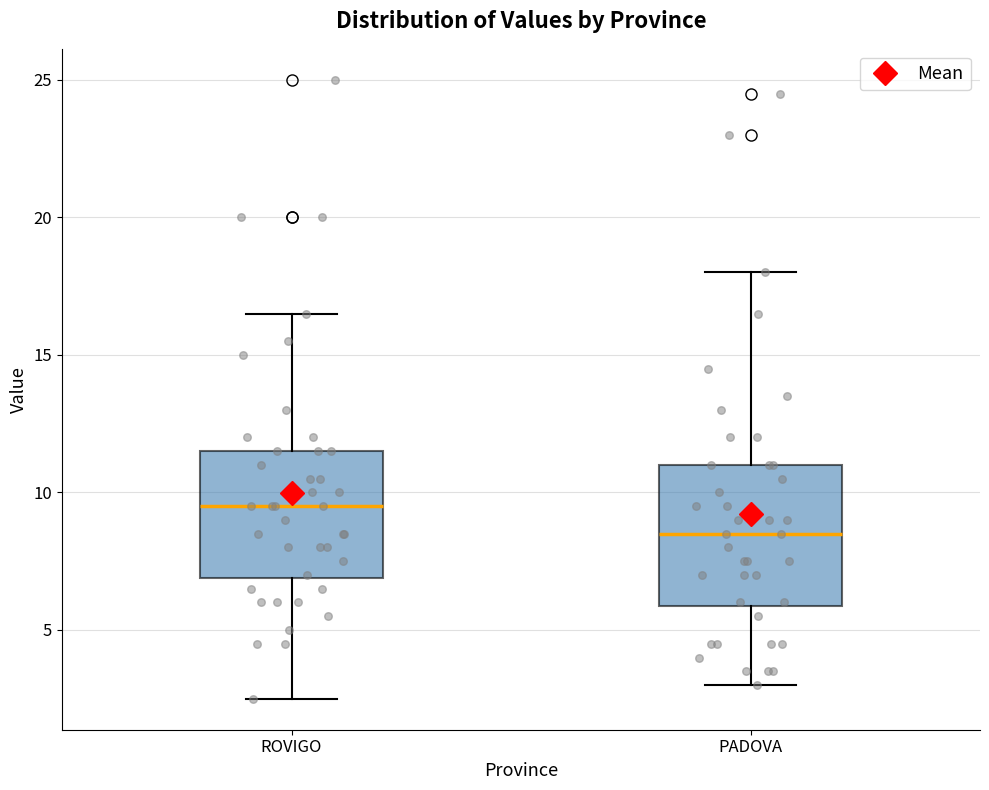

Reading left to right, read every box against the y-axis: the position of its median line, the range the box covers, and the ends of its whiskers. The values are not printed on the chart, so give them approximately, as read against the axis.

ROVIGO: median 9.5, box 7.0 to 11.5, whiskers 2.5 to 16.5
PADOVA: median 8.5, box 6.0 to 11.0, whiskers 3.0 to 18.0